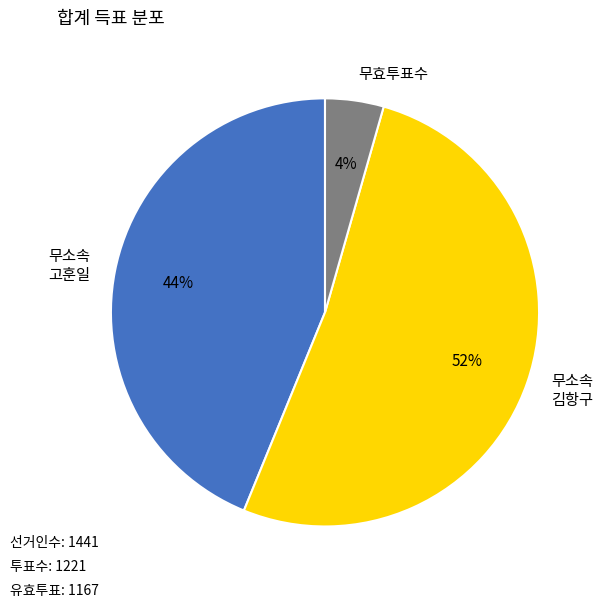

Which has a higher value, 무소속 김항구 or 무소속 고훈일?

무소속 김항구